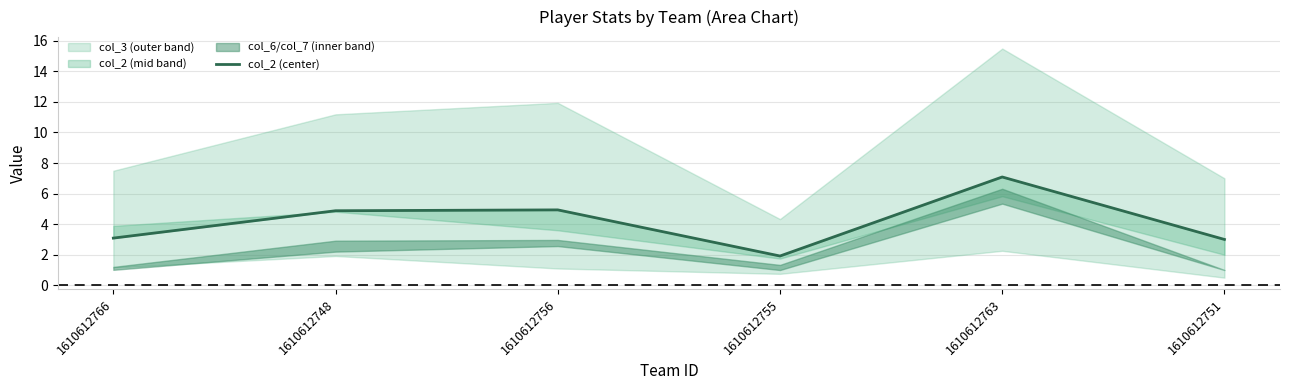

Which label corresponds to the smallest value in the chart?

1610612755